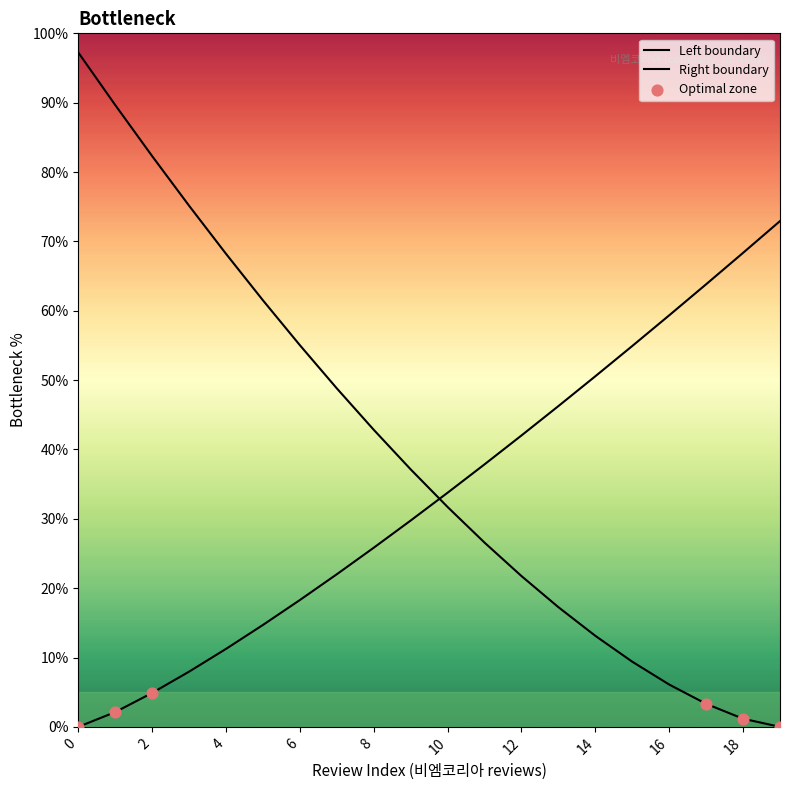

What is the change in value from 9 to 13?

+16.5